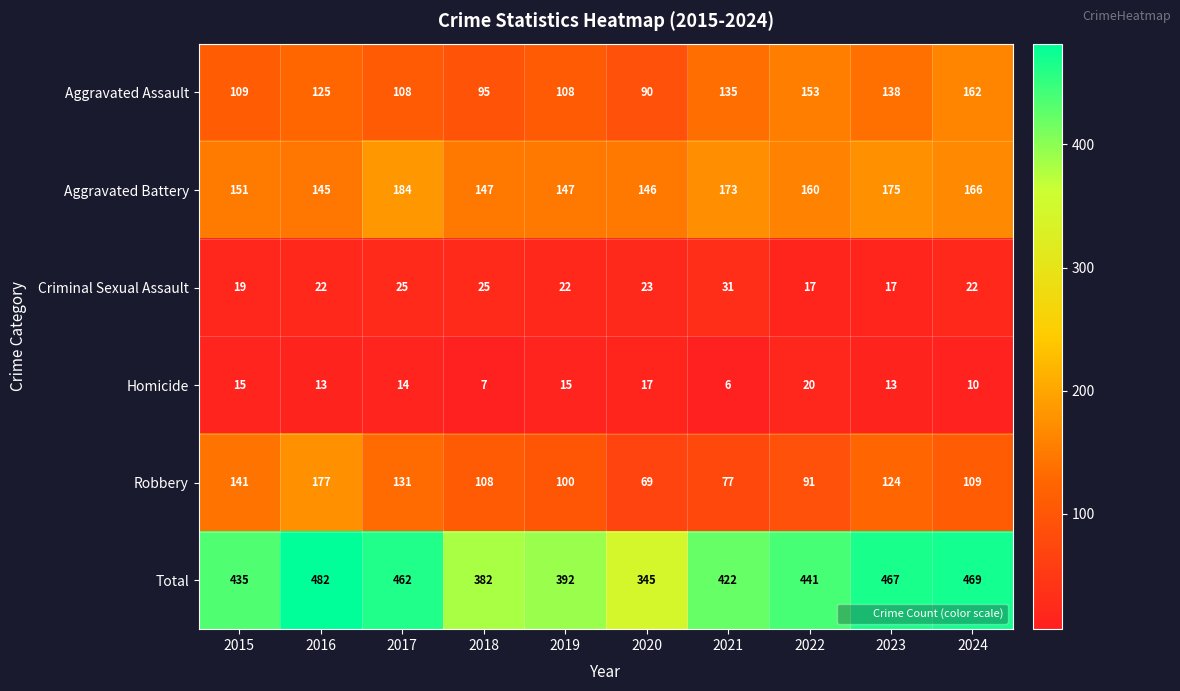

What is the maximum value shown in the chart?

482